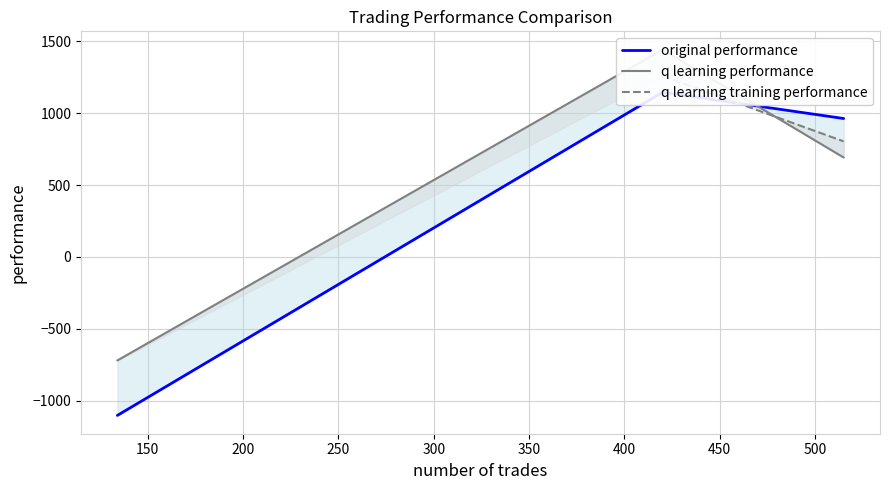

List the series in order of their overall mean, highest first.

q learning performance, q learning training performance, original performance